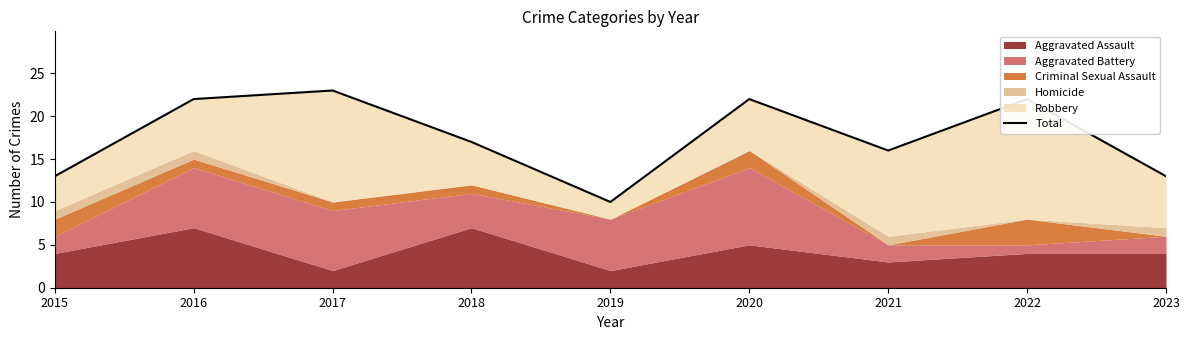

Read the value at 2017.

23